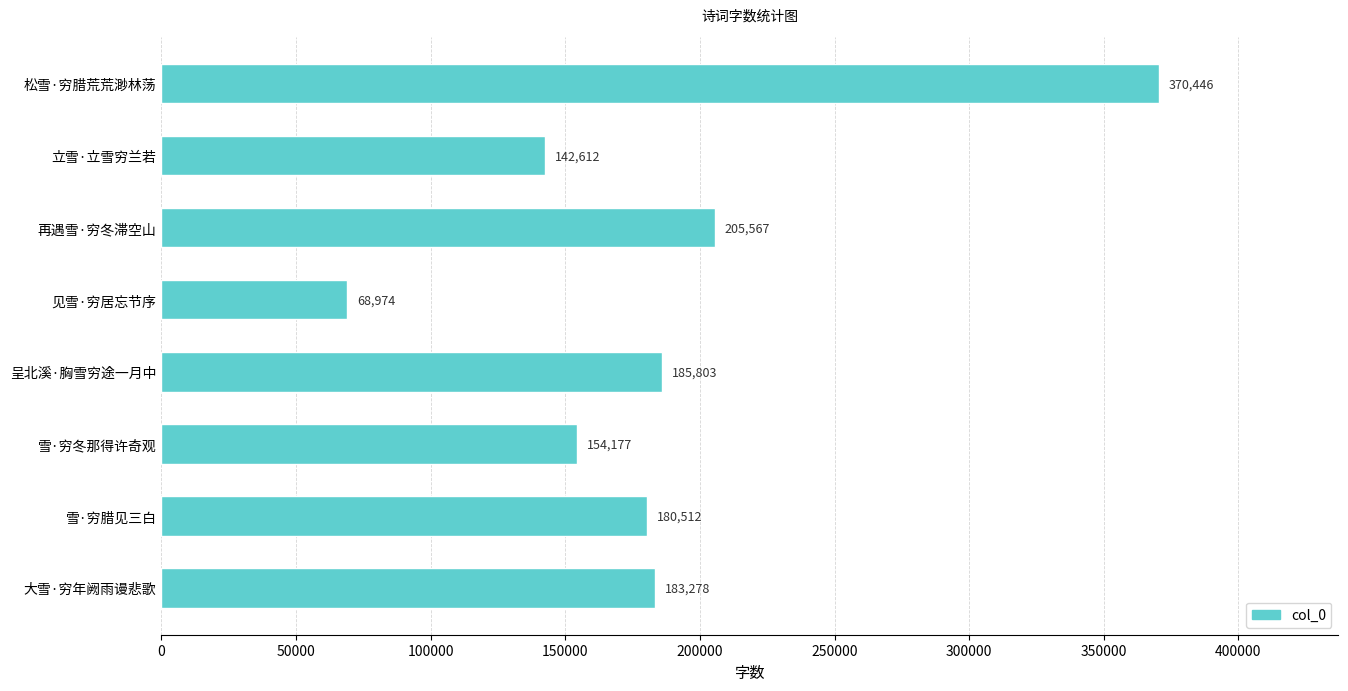

True or false: the data shows 180512 at 雪·穷腊见三白.

True